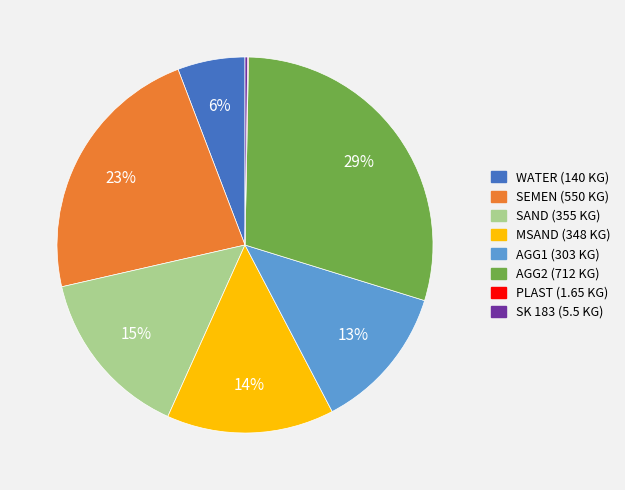

To the nearest percent, what is the difference between the largest and smallest slice percentages?

29%